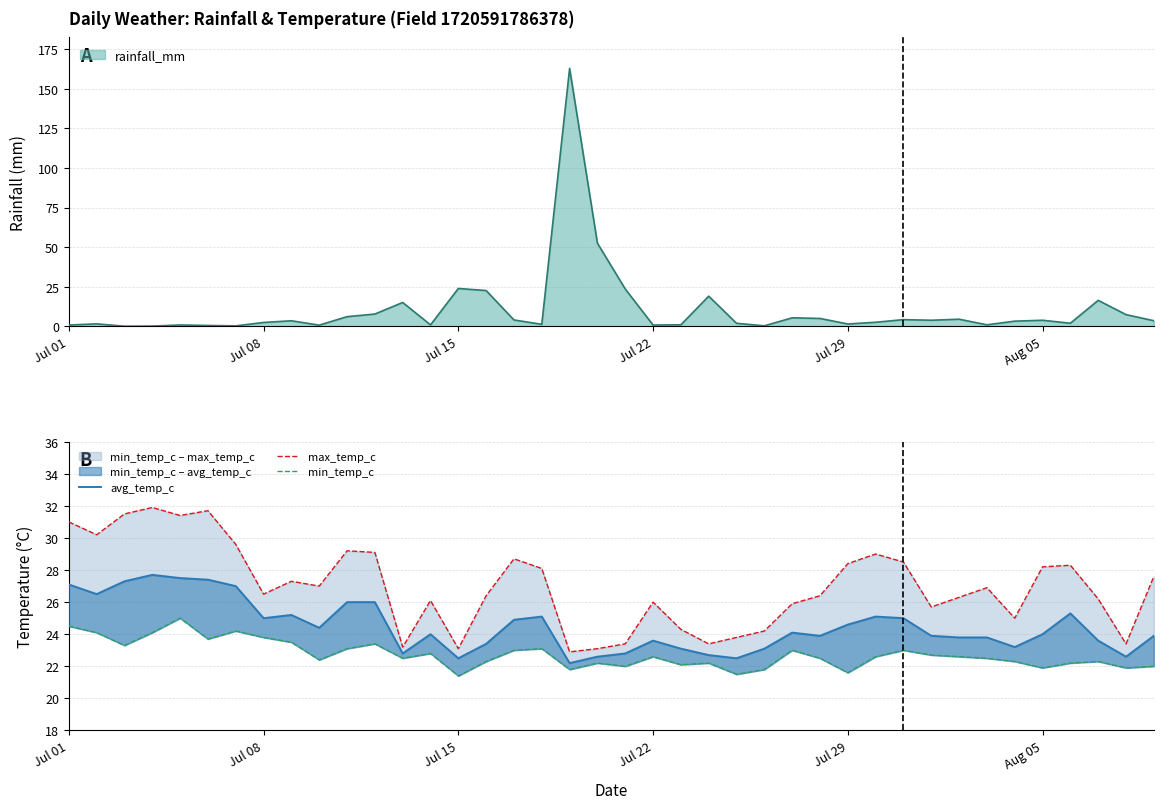

What is the highest value of the rainfall_mm series?

162.9